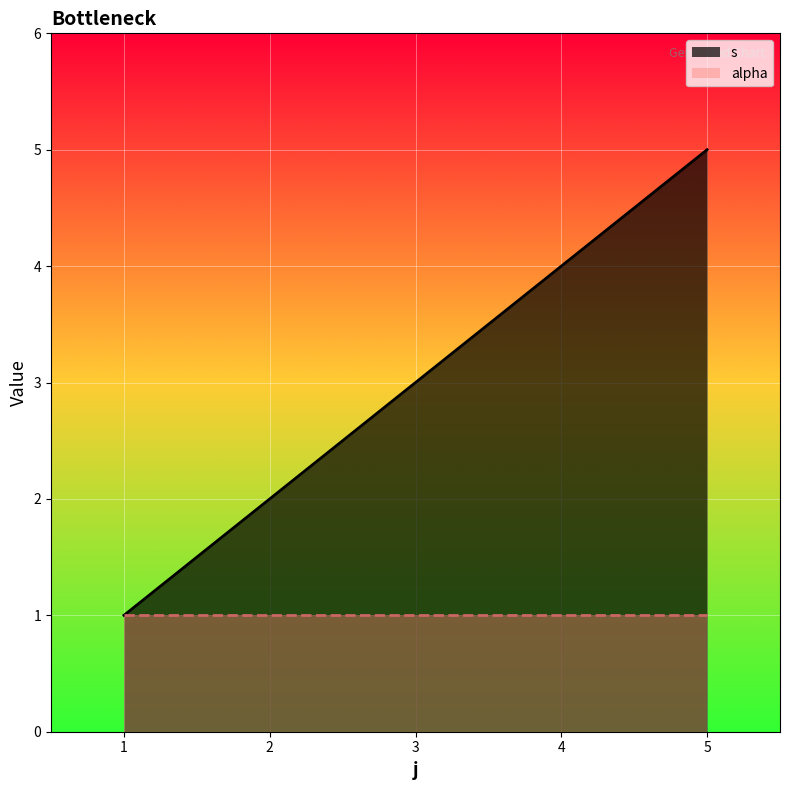

What is the value of the 1st point from the left?

1